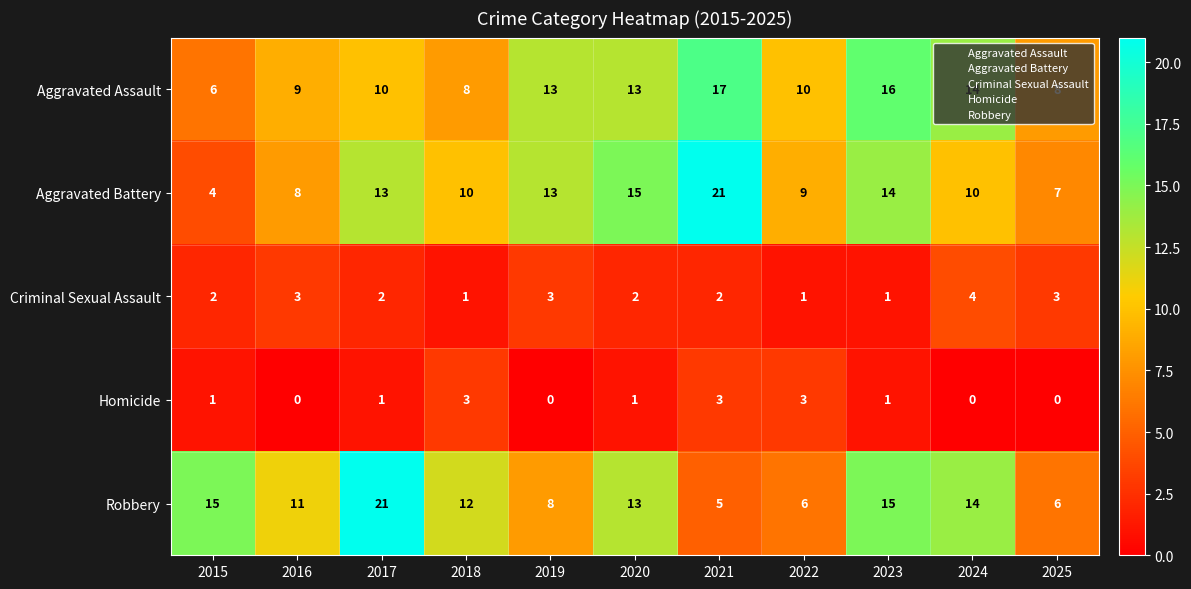

True or false: Aggravated Battery has a value of 10 at 2024.

True